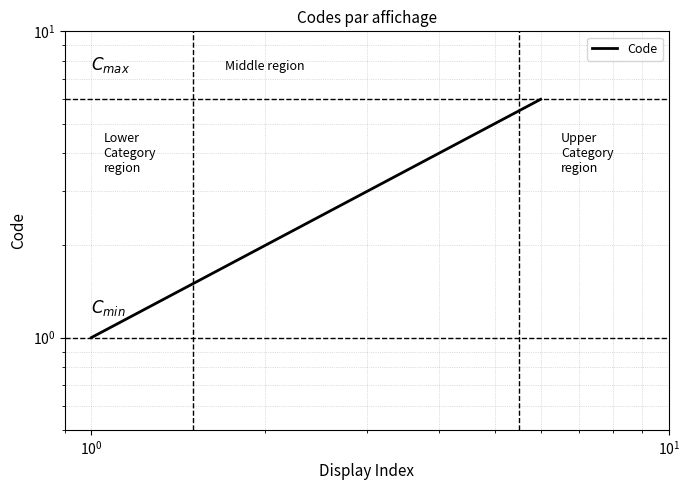

Is this an area chart (filled region under the line)?

No